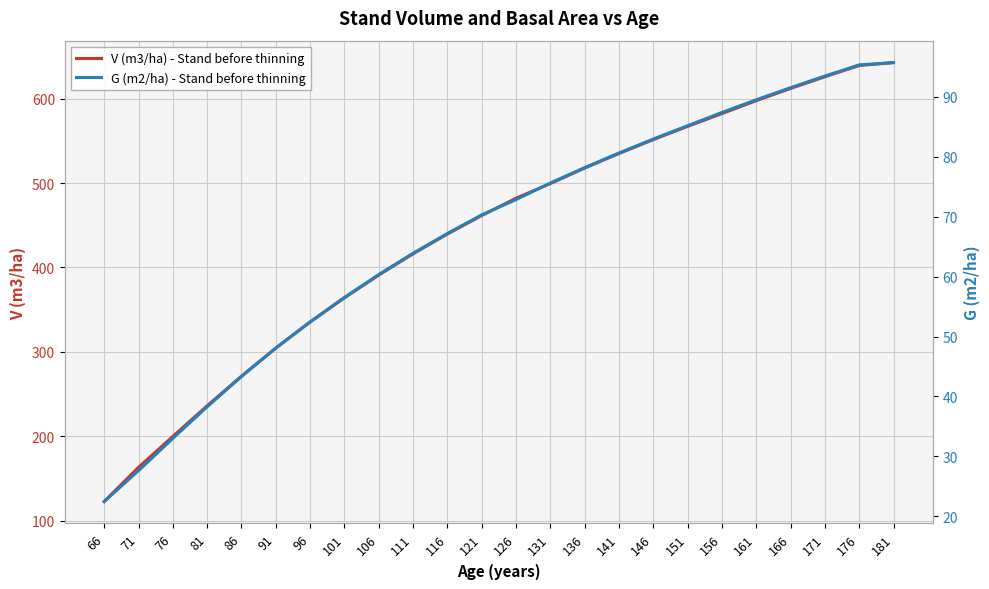

Between 106 and 146, which series saw the biggest shift?

V (m3/ha) - Stand before thinning